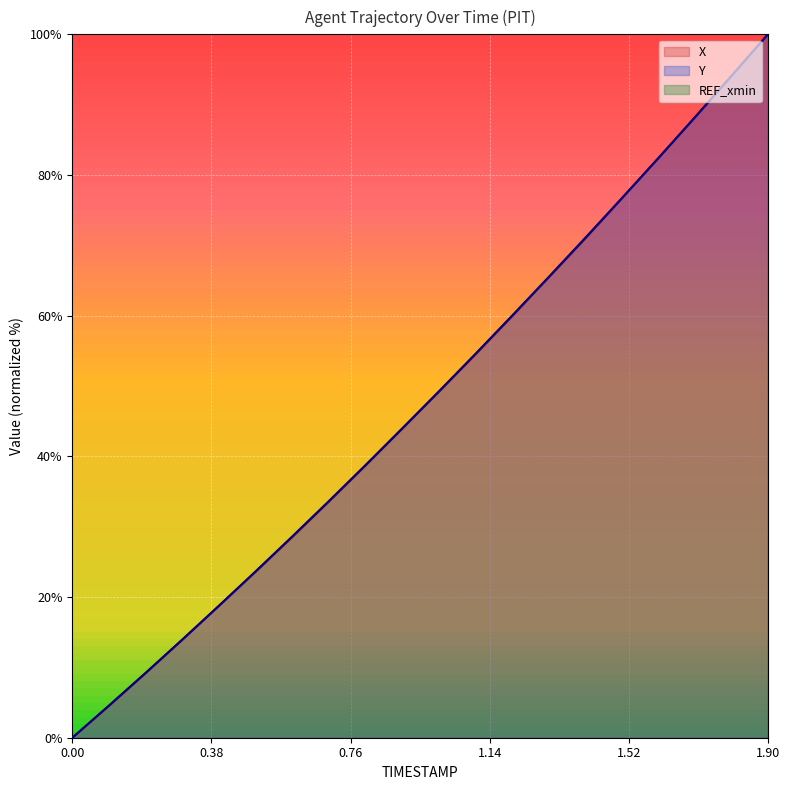

Rank the categories by Y value from lowest to highest.

0.0, 0.1, 0.2, 0.3, 0.4, 0.5, 0.6, 0.7, 0.8, 0.9, 1.0, 1.1, 1.2, 1.3, 1.4, 1.5, 1.6, 1.7, 1.8, 1.9